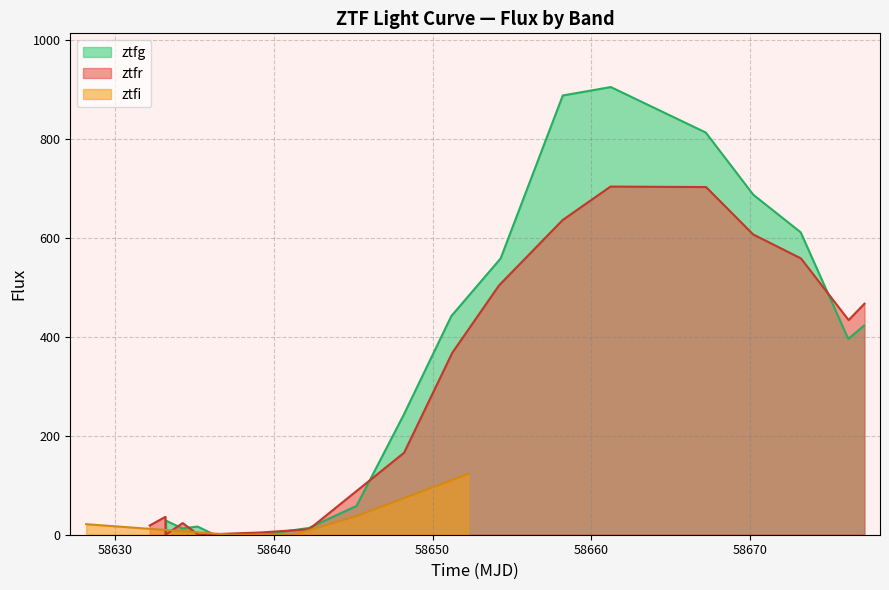

Where do ztfr and ztfg first cross each other?

1 and 2